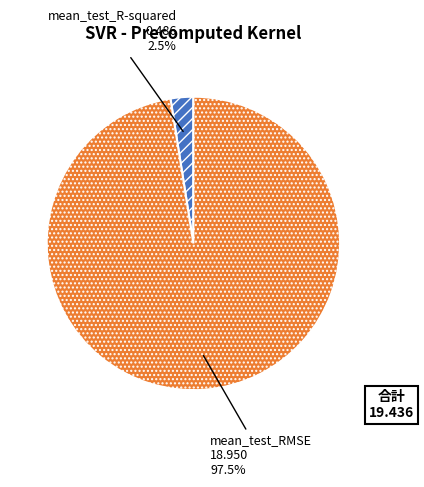

Rank the categories by value from highest to lowest.

mean_test_RMSE, mean_test_R-squared